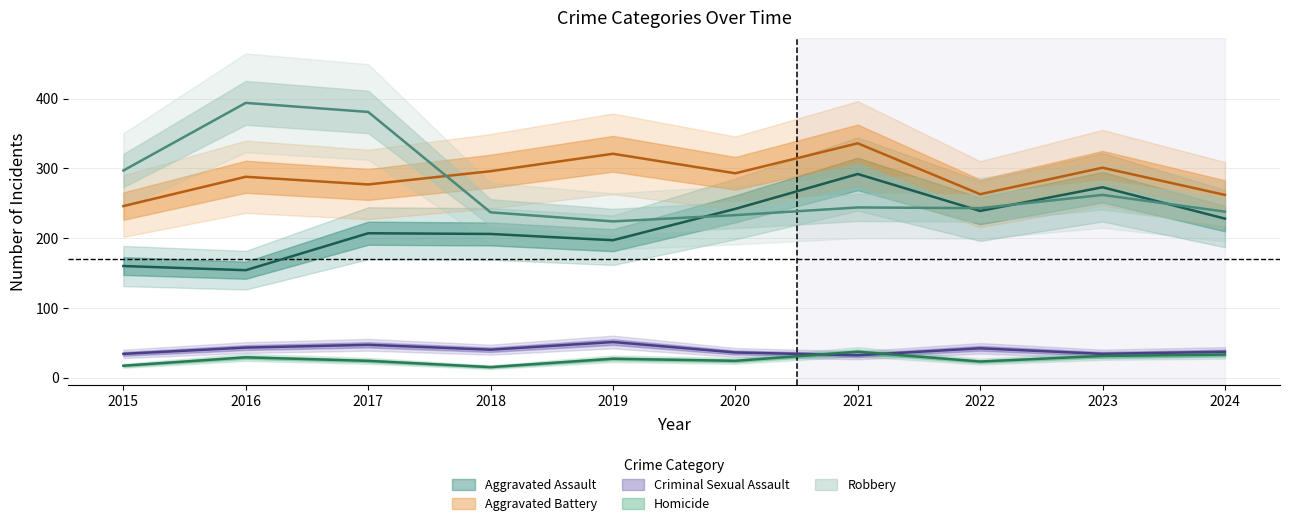

Where is the first local maximum for Homicide?

2016